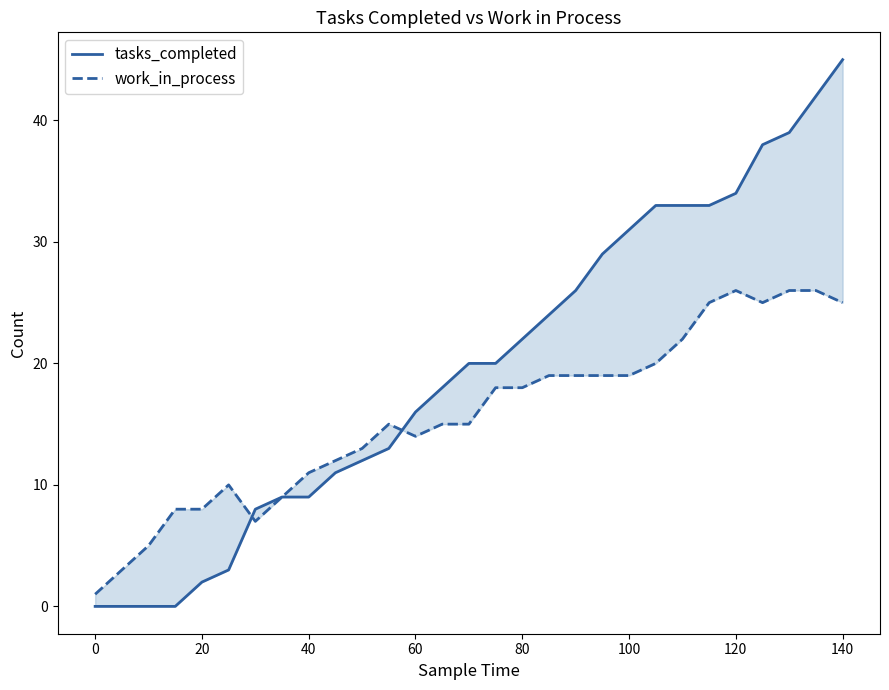

Reading left to right, extract all data points from this chart.

tasks_completed: 0	0	0	0	2	3	8	9	9	11	12	13	16	18	20	20	22	24	26	29	31	33	33	33	34	38	39	42	45
work_in_process: 1	3	5	8	8	10	7	9	11	12	13	15	14	15	15	18	18	19	19	19	19	20	22	25	26	25	26	26	25